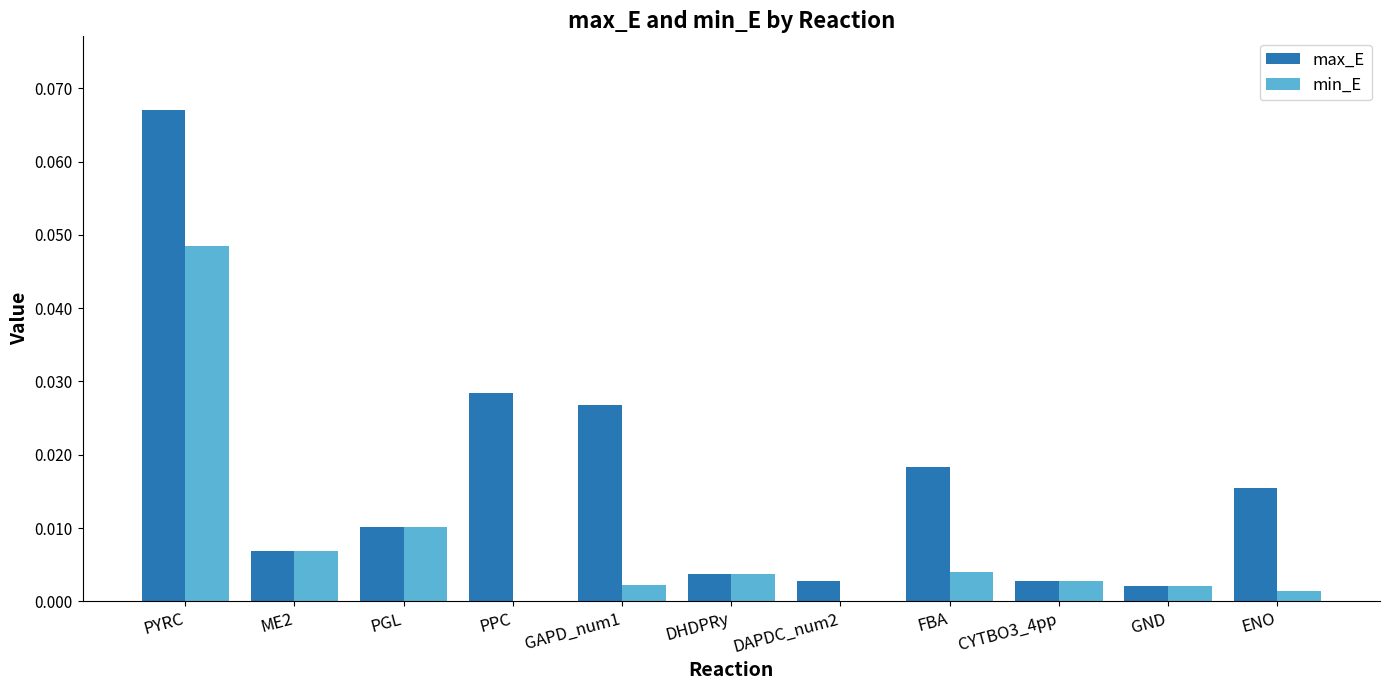

Which series has the largest total across all categories?

max_E